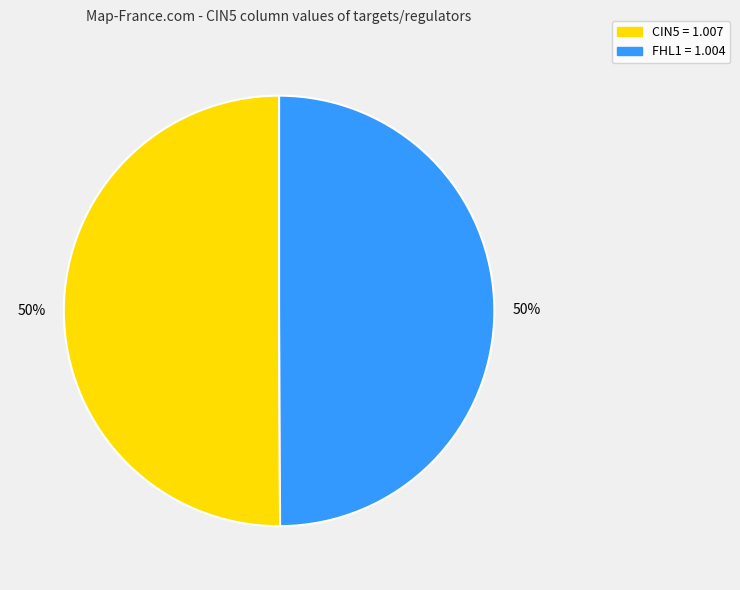

Do CIN5 = 1.007 and FHL1 = 1.004 together represent more than half of the pie?

Yes